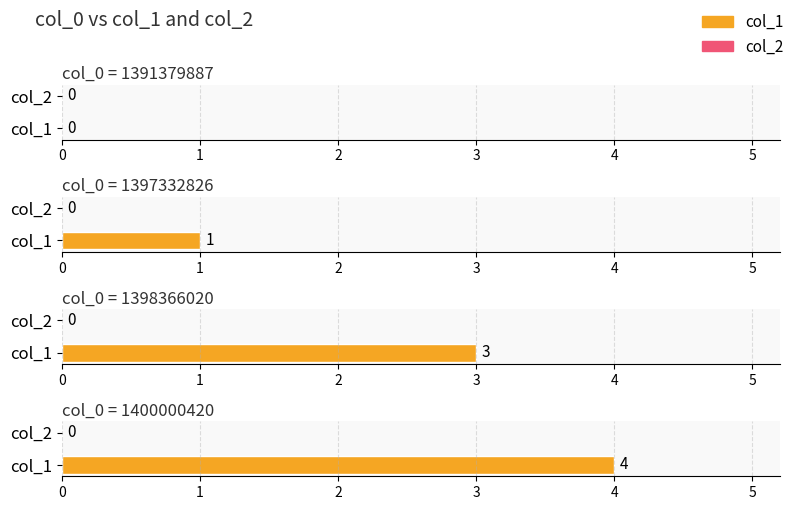

Reading left to right, extract all data points from this chart.

col_1: 1391379887=0	1397332826=1	1398366020=3	1400000420=4
col_2: 1391379887=0	1397332826=0	1398366020=0	1400000420=0